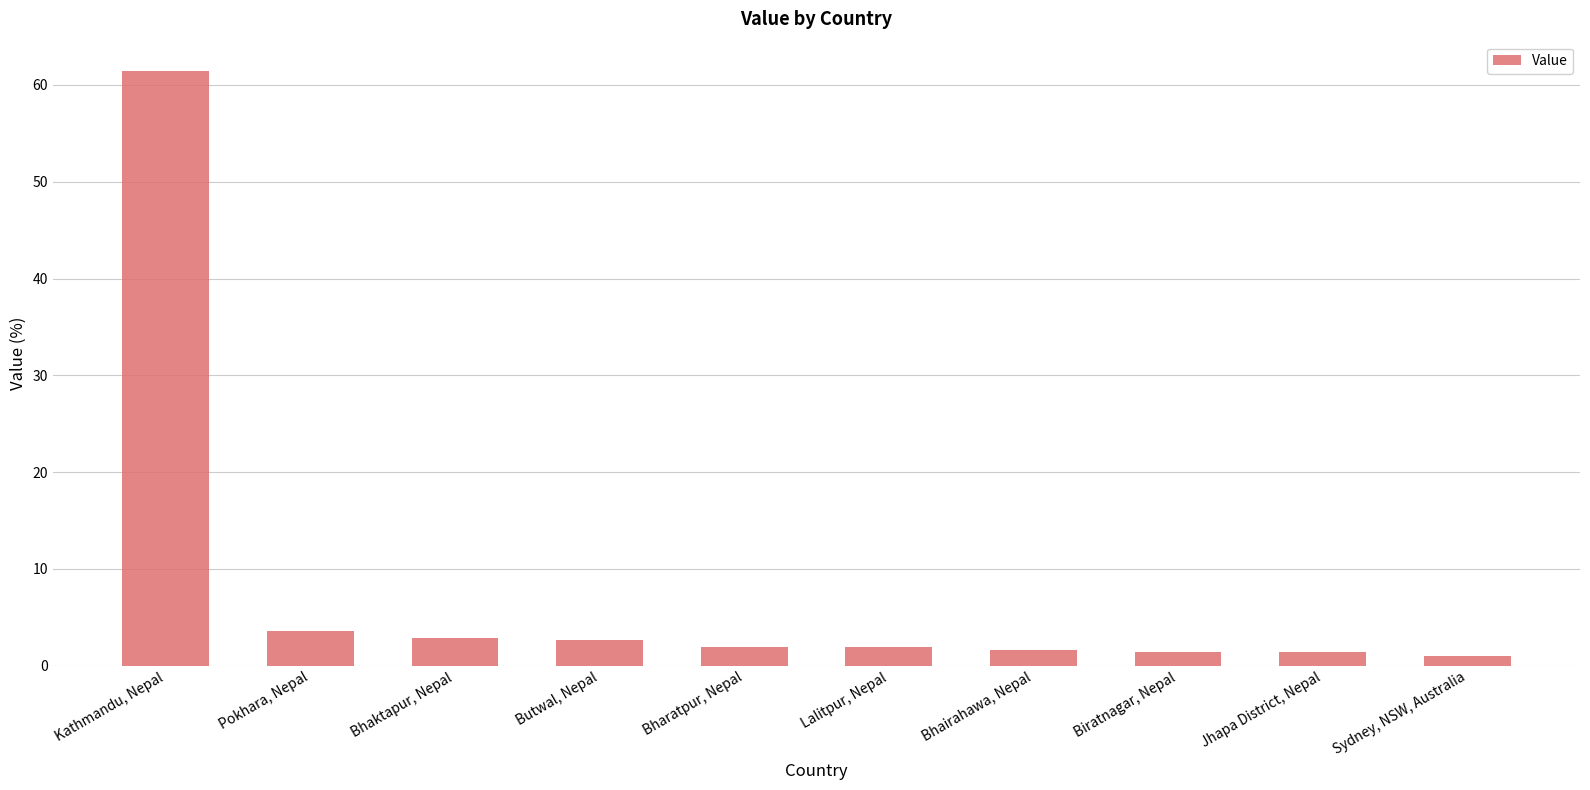

What is the approximate value at Lalitpur, Nepal?

1.9